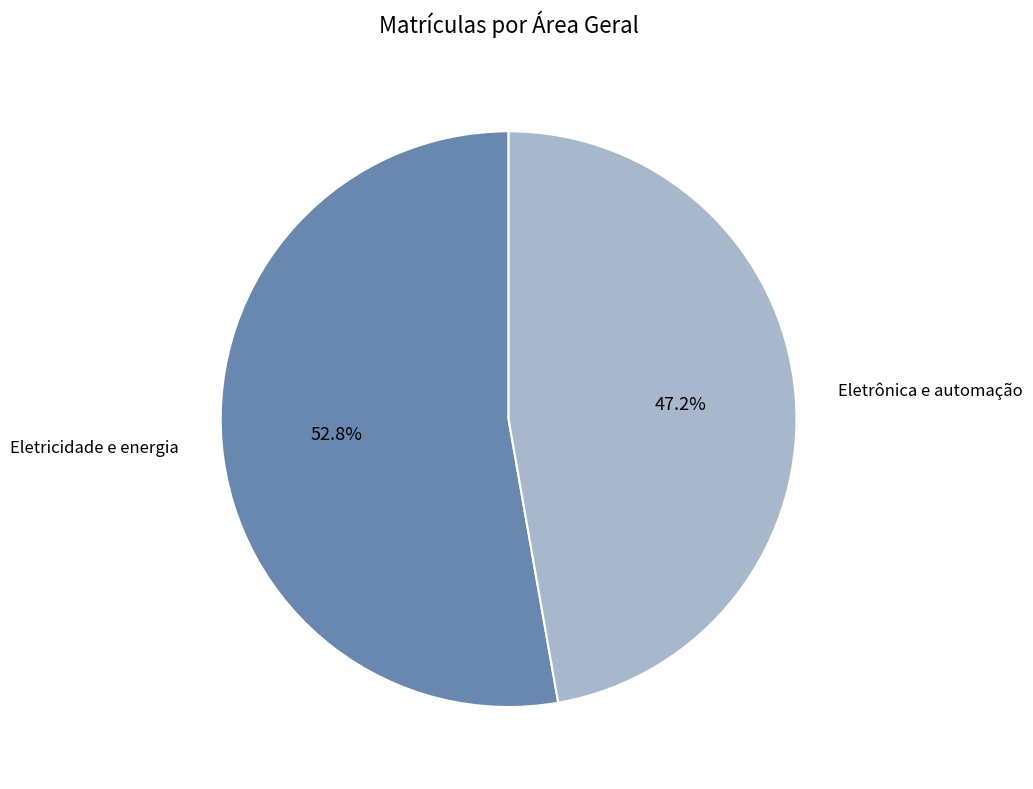

Which slice is the smallest?

Eletrônica e automação